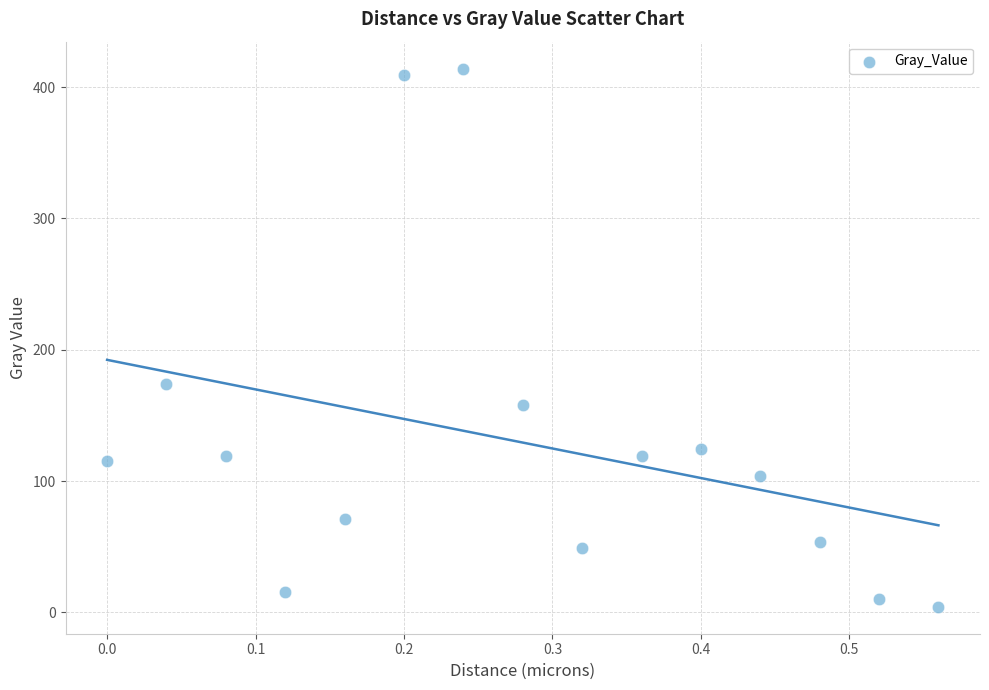

What is the range of Y values (max minus min)?

410.0